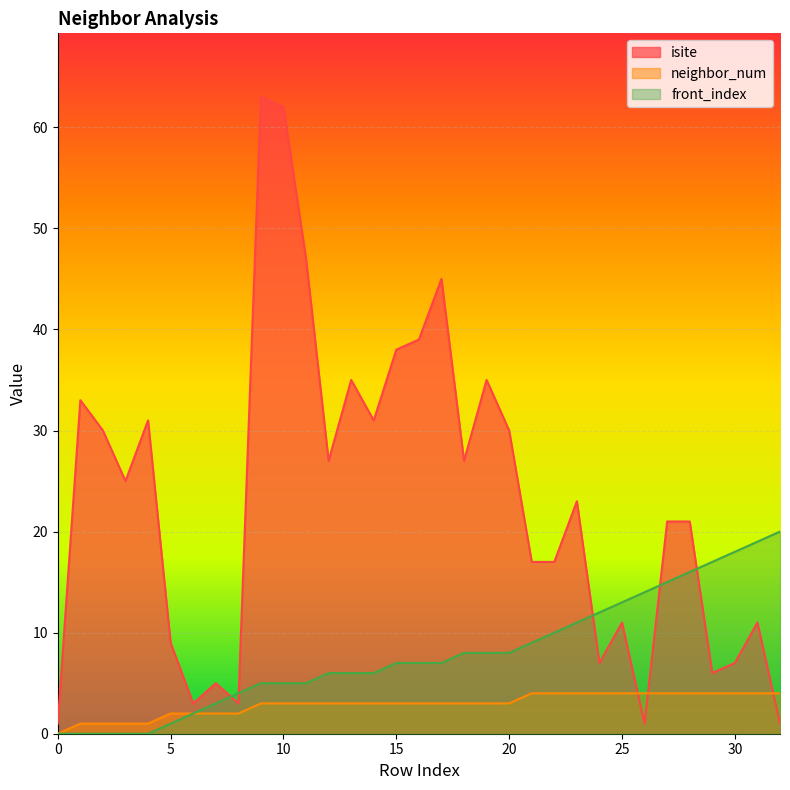

Reading left to right, what are all the values shown in this chart?

isite: 1	33	30	25	31	9	3	5	3	63	62	47	27	35	31	38	39	45	27	35	30	17	17	23	7	11	1	21	21	6	7	11	1
neighbor_num: 0	1	1	1	1	2	2	2	2	3	3	3	3	3	3	3	3	3	3	3	3	4	4	4	4	4	4	4	4	4	4	4	4
front_index: 0	0	0	0	0	1	2	3	4	5	5	5	6	6	6	7	7	7	8	8	8	9	10	11	12	13	14	15	16	17	18	19	20